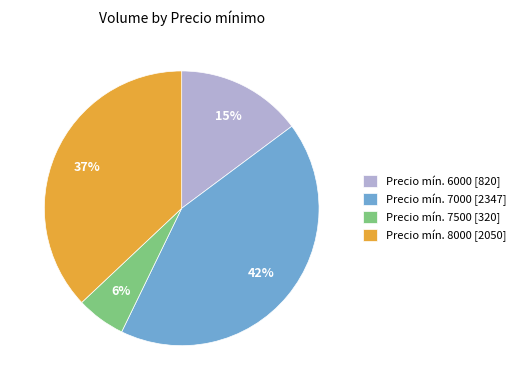

What is the ratio of the value at Precio mín. 8000 [2050] to the value at Precio mín. 6000 [820]?

2.5